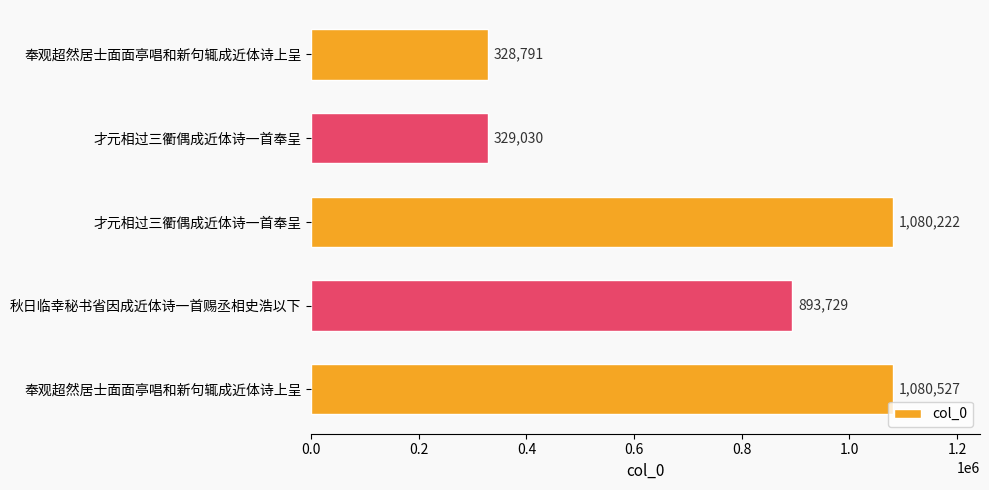

What is the difference between the maximum and second lowest values?

751497